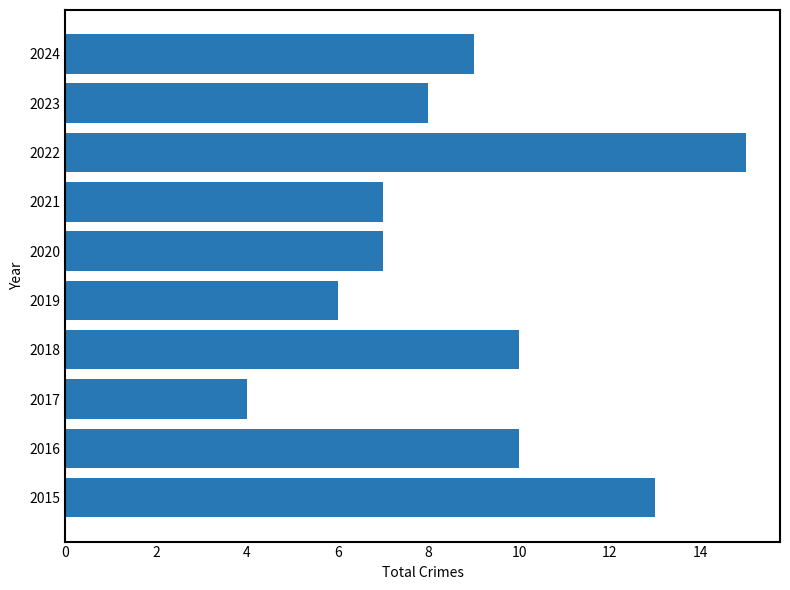

Which has a higher value, 2019 or 2020?

2020